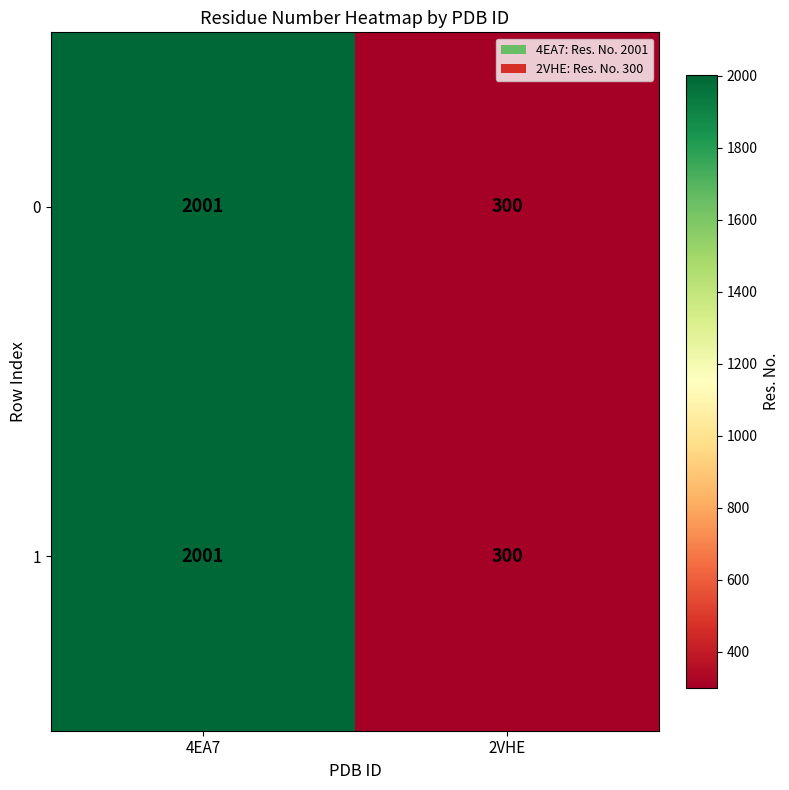

Which category has the highest value across all series?

4EA7